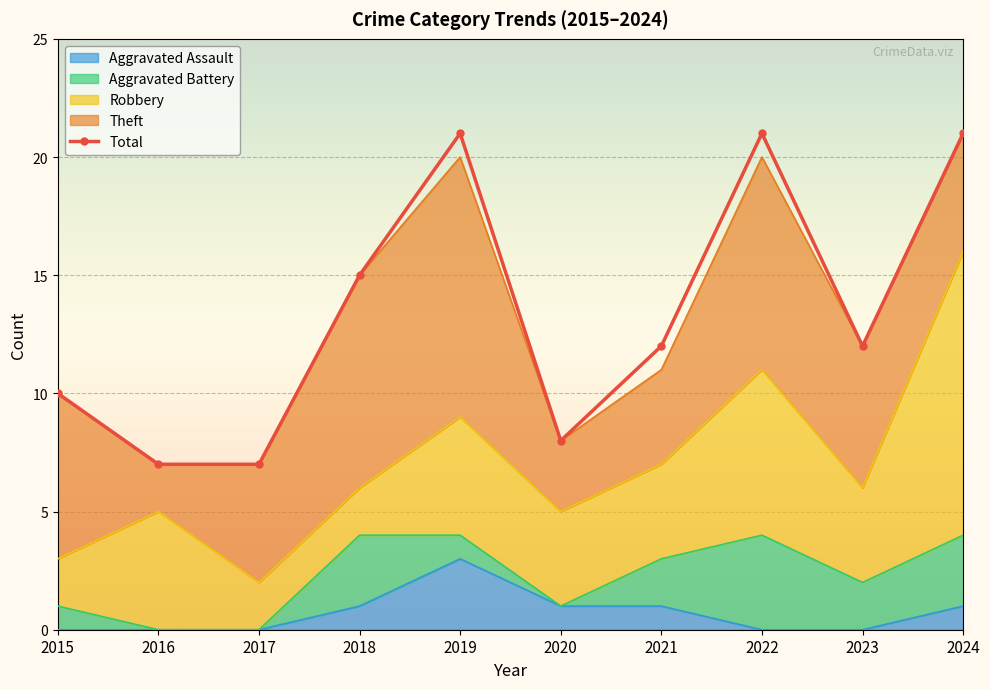

Between 2015 and 2021, which is larger?

2021